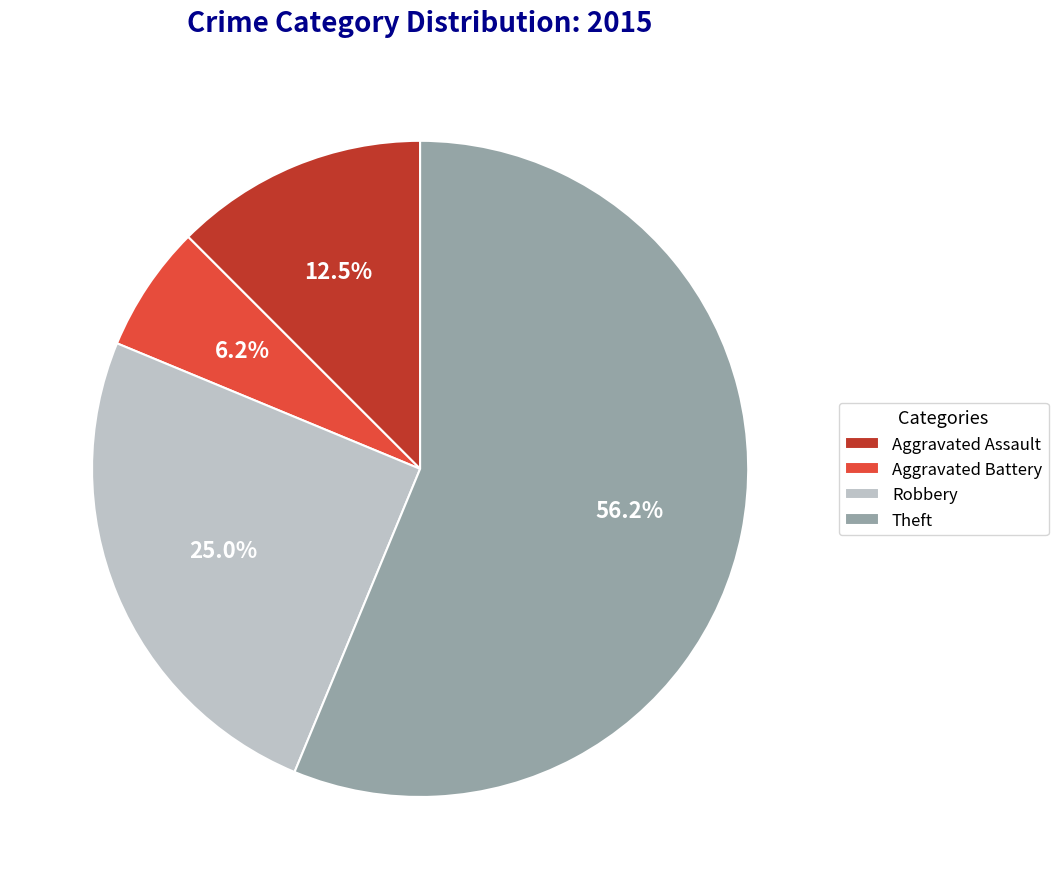

To the nearest percent, what percentage of the pie is Robbery?

25%